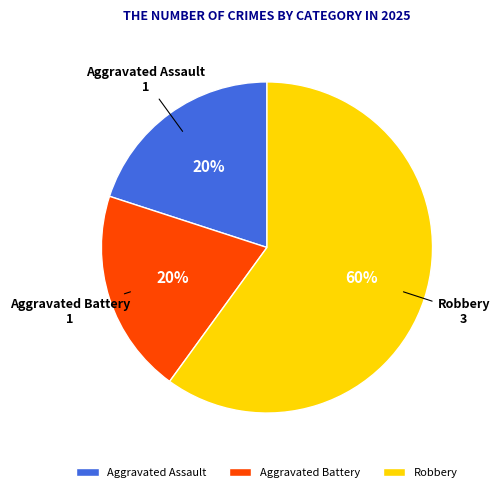

Count the number of slices in the pie.

3